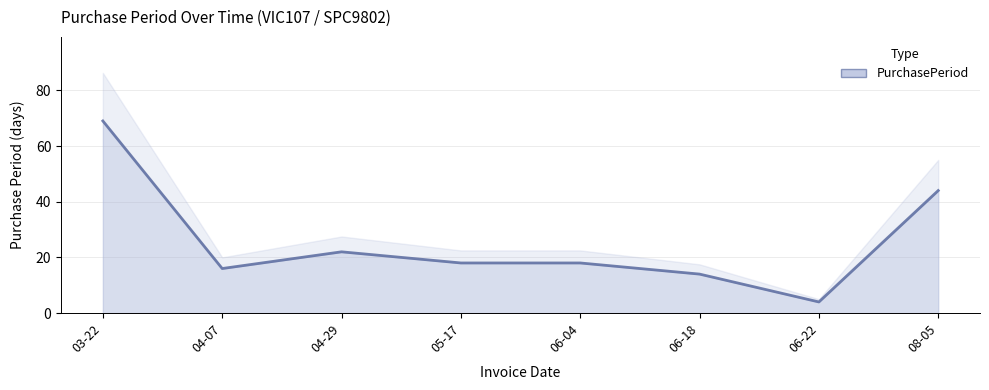

Between 05-17 and 08-05, which is larger?

08-05